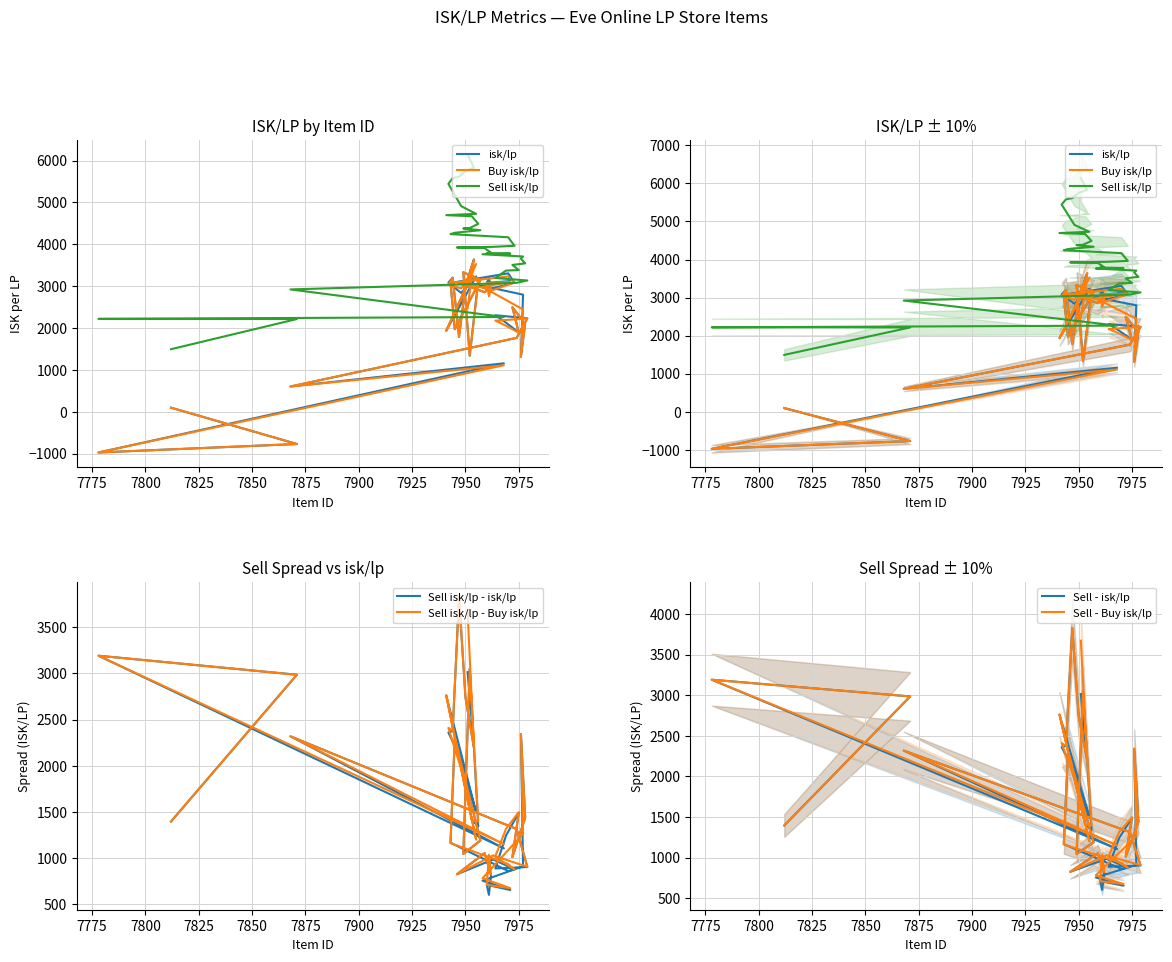

What is the smallest value displayed?

-972.4